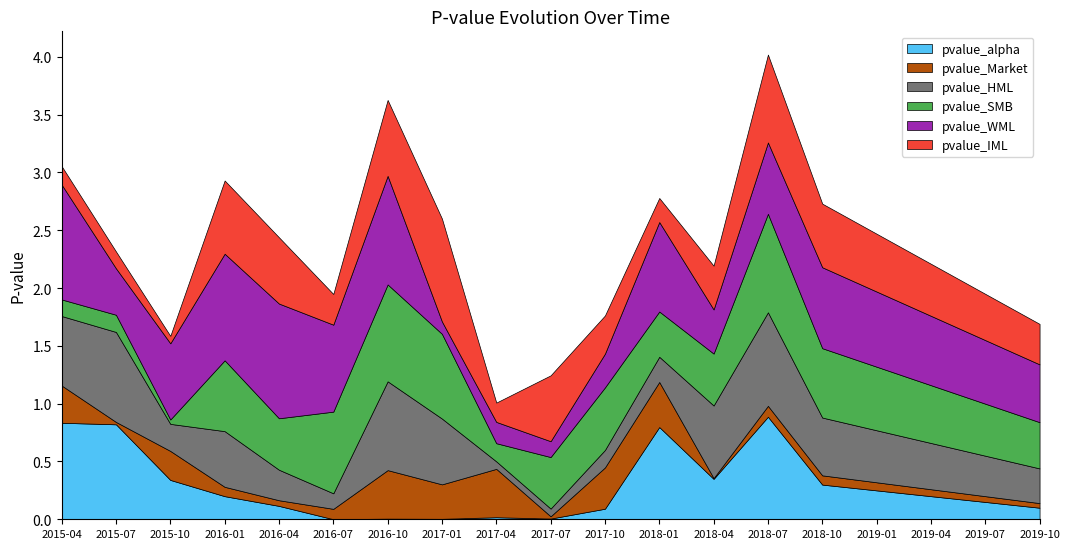

Which series changed the most between 2016-01 and 2018-01?

pvalue_alpha